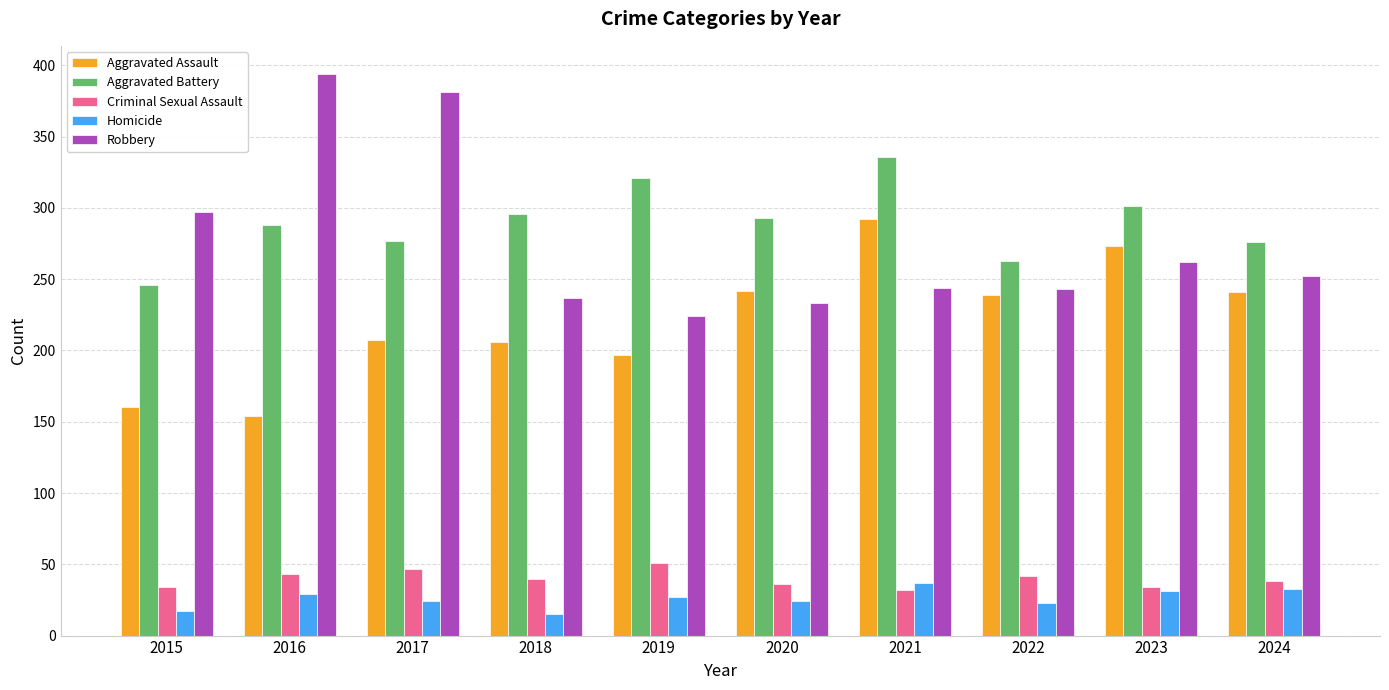

Is it true that Aggravated Assault equals 325 at 2018?

False